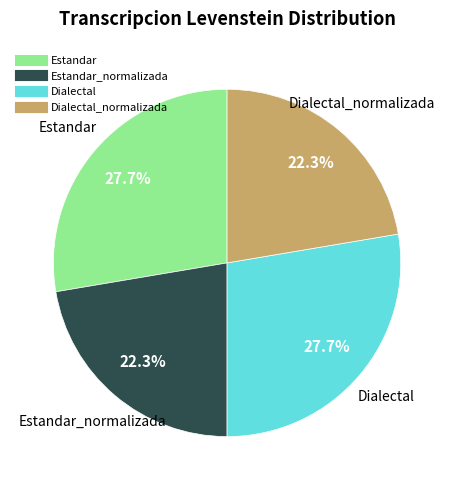

Is there a majority slice in this chart?

No